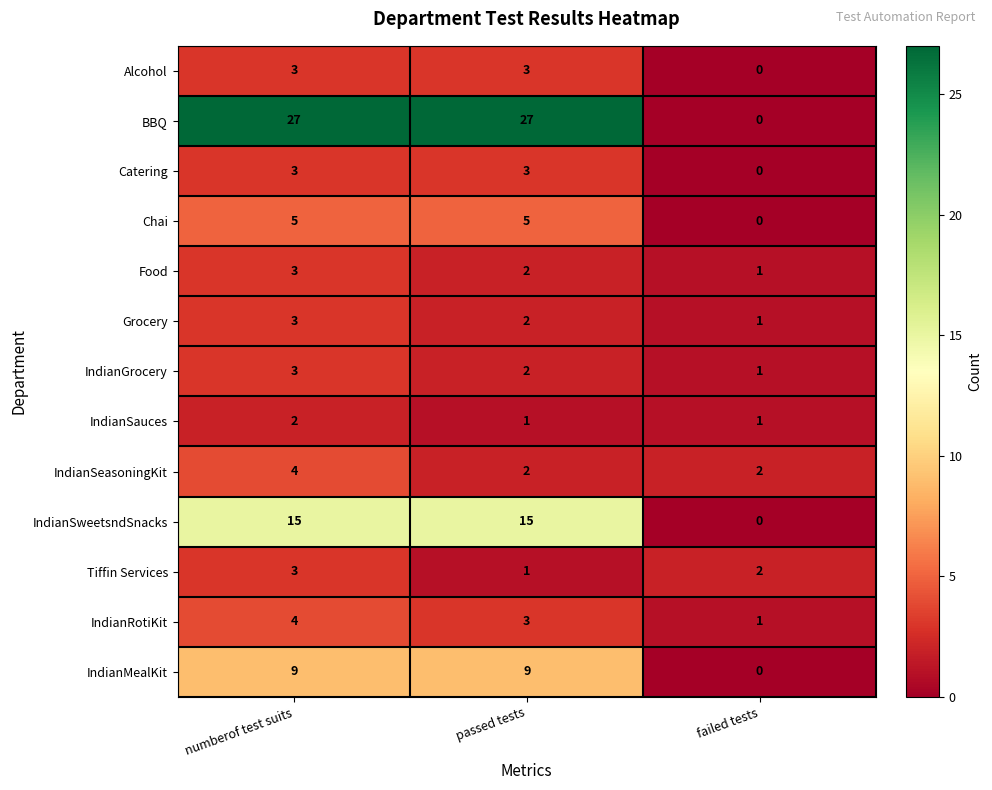

Read the BBQ value at numberof test suits, to the nearest 10.

30